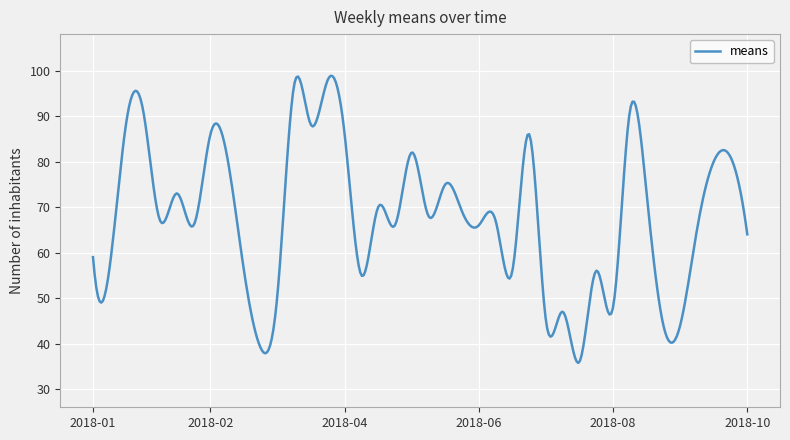

What is the difference between the maximum and minimum values?

63.1